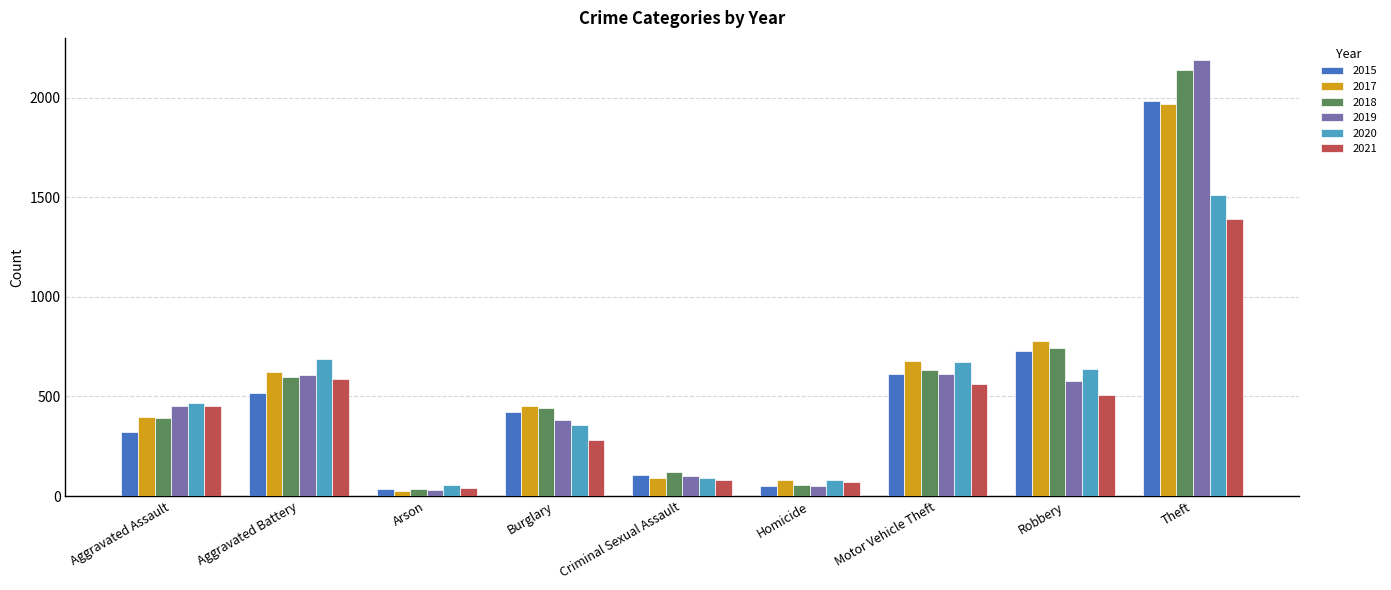

Is the value of 2018 at Theft greater than the value of 2019 at Homicide?

Yes